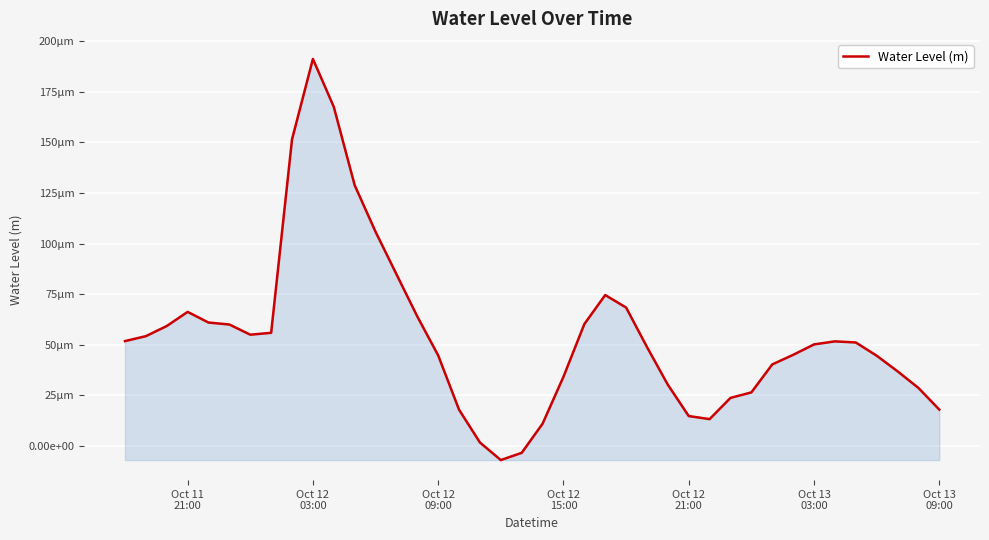

Is this an area chart (filled region under the line)?

Yes